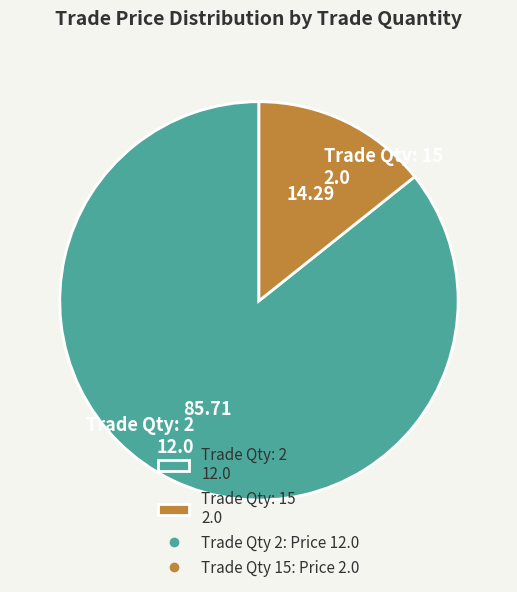

Which has a higher value, Trade Qty: 2 12.0 or Trade Qty: 15 2.0?

Trade Qty: 2 12.0